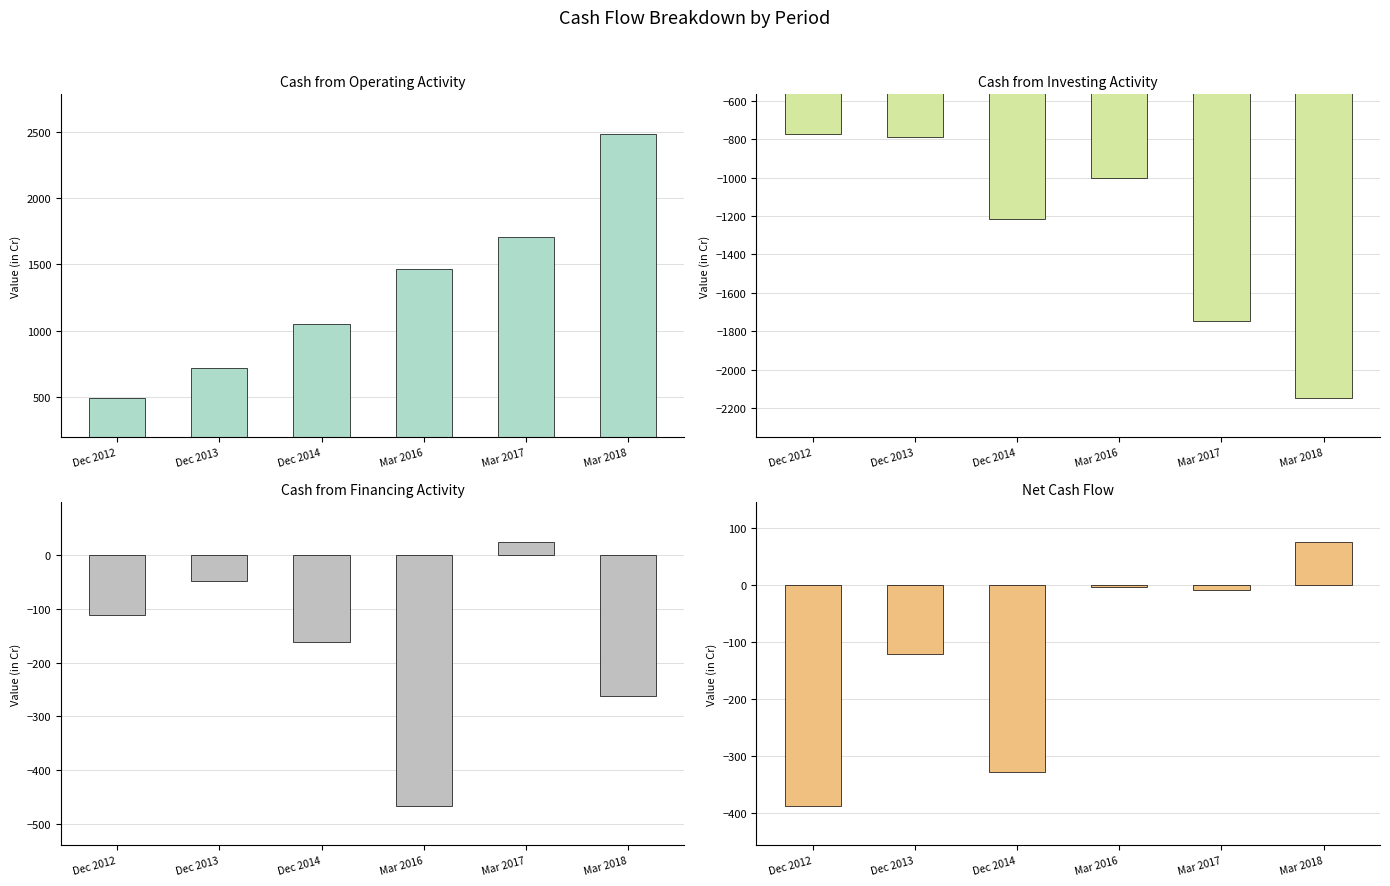

How many series are shown in this chart?

4